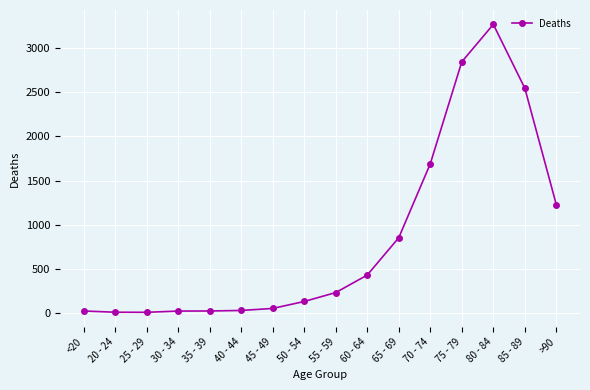

What is the value of the 1st point from the left?

18